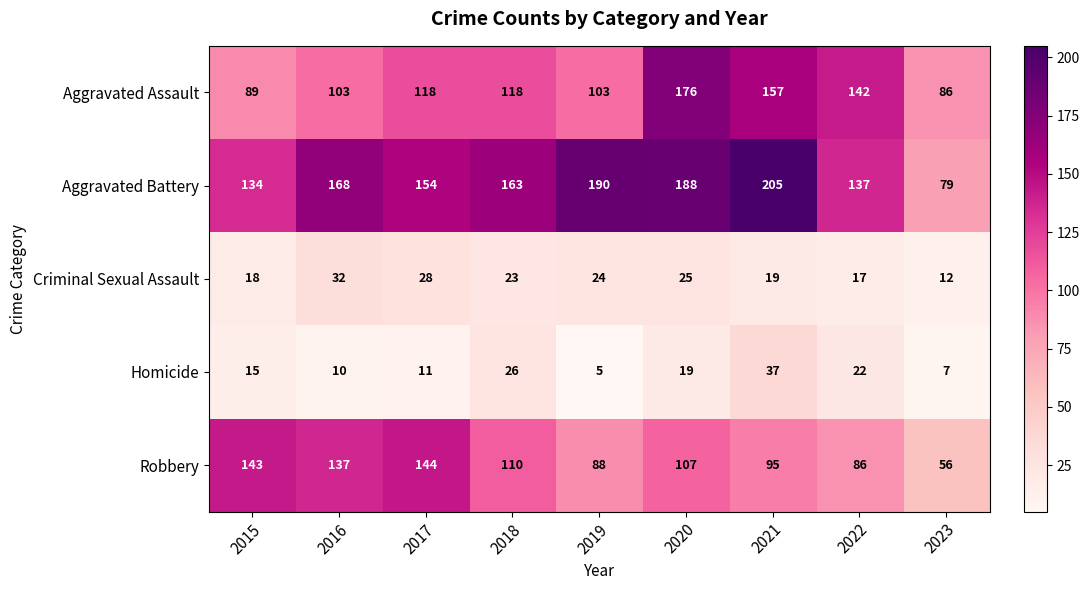

Read the Aggravated Battery value at 2021.

205